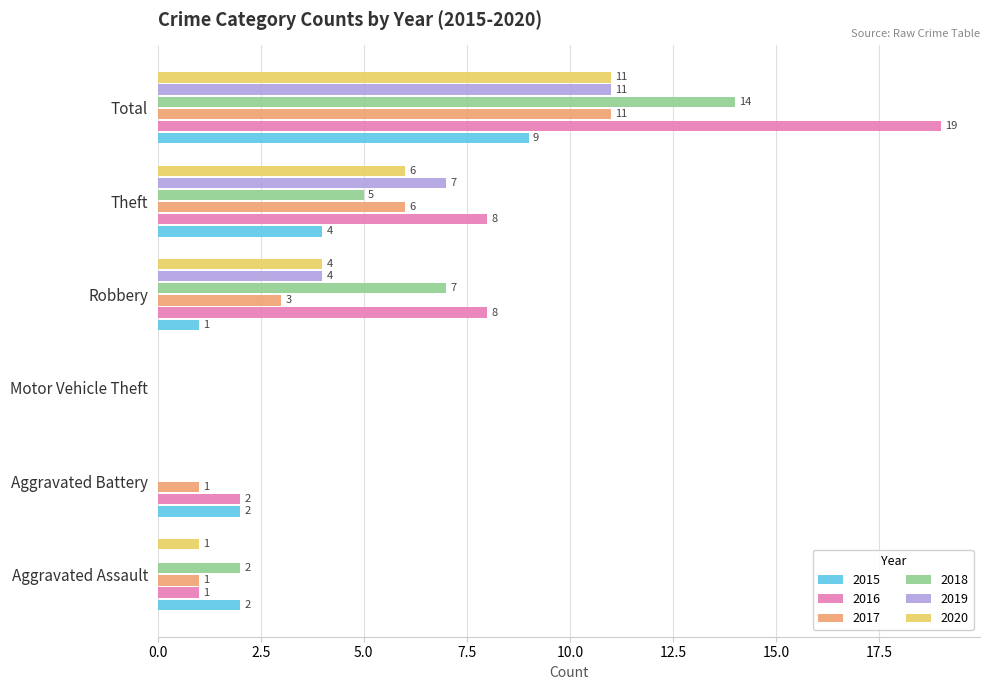

Is the value of 2019 at Aggravated Battery greater than the value of 2015 at Total?

No